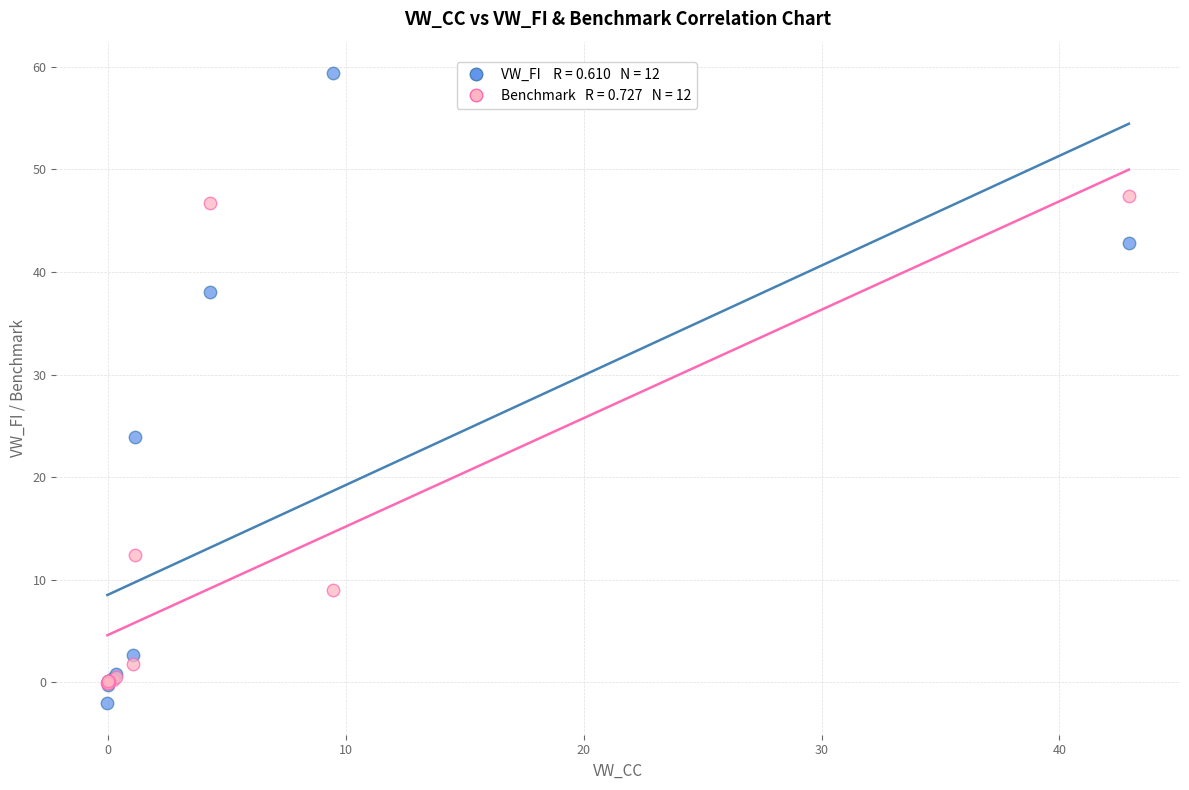

Across all series, what Y value is closest to 28?

23.9